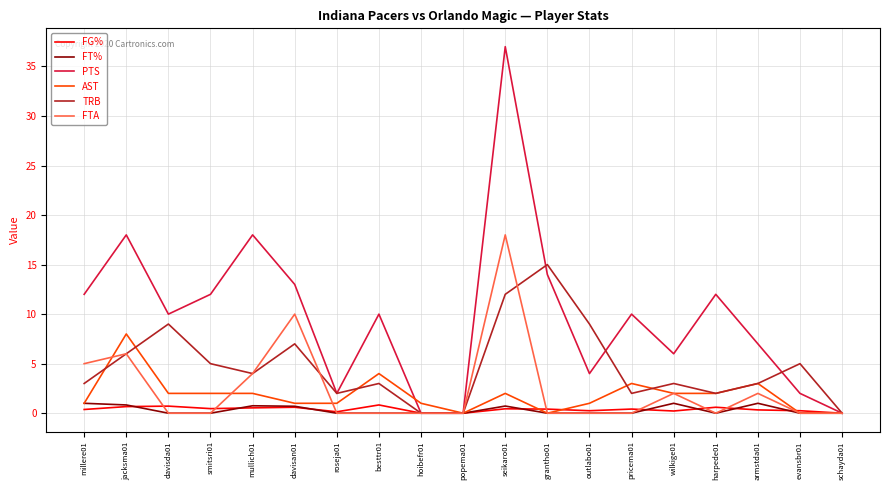

How many lines are shown in the chart?

6